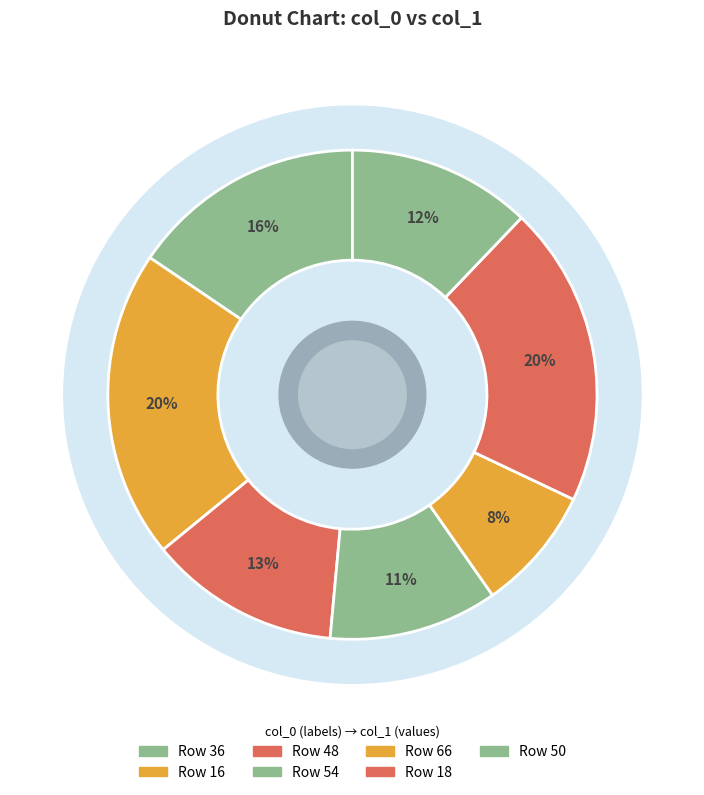

The 48 slice represents 13% of the pie. True or false?

True